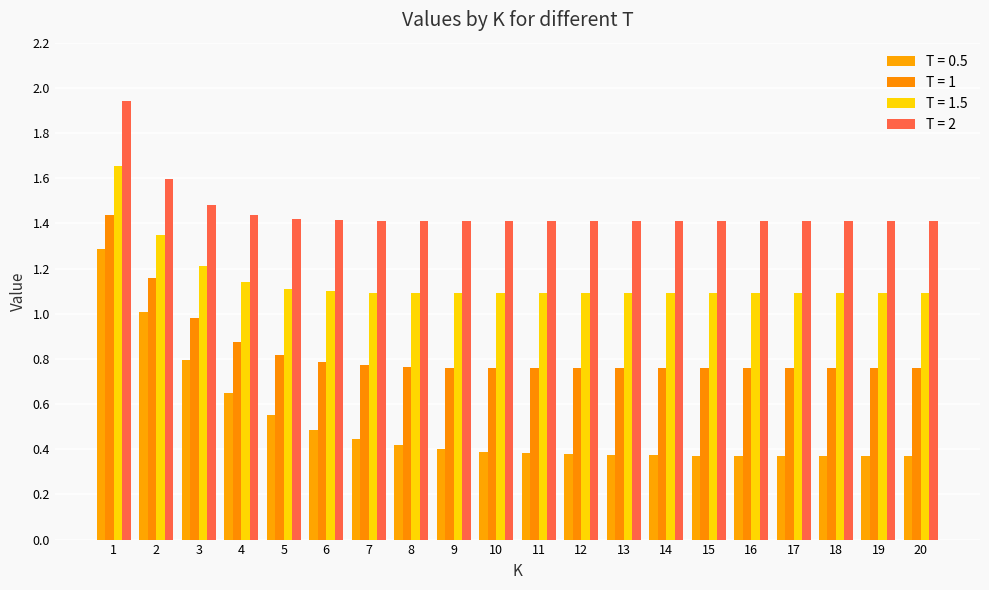

List the labels in order of T = 0.5 value, smallest first.

20, 19, 18, 17, 16, 15, 14, 13, 12, 11, 10, 9, 8, 7, 6, 5, 4, 3, 2, 1